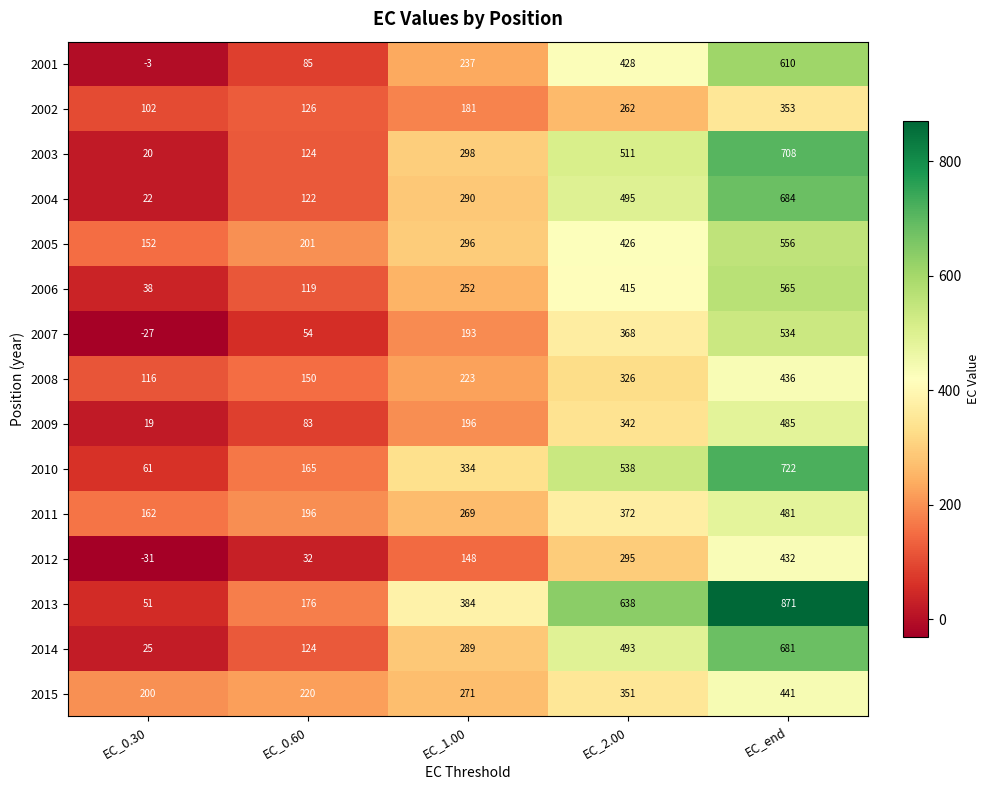

Count the 2005 values in the range 201 to 426.

3